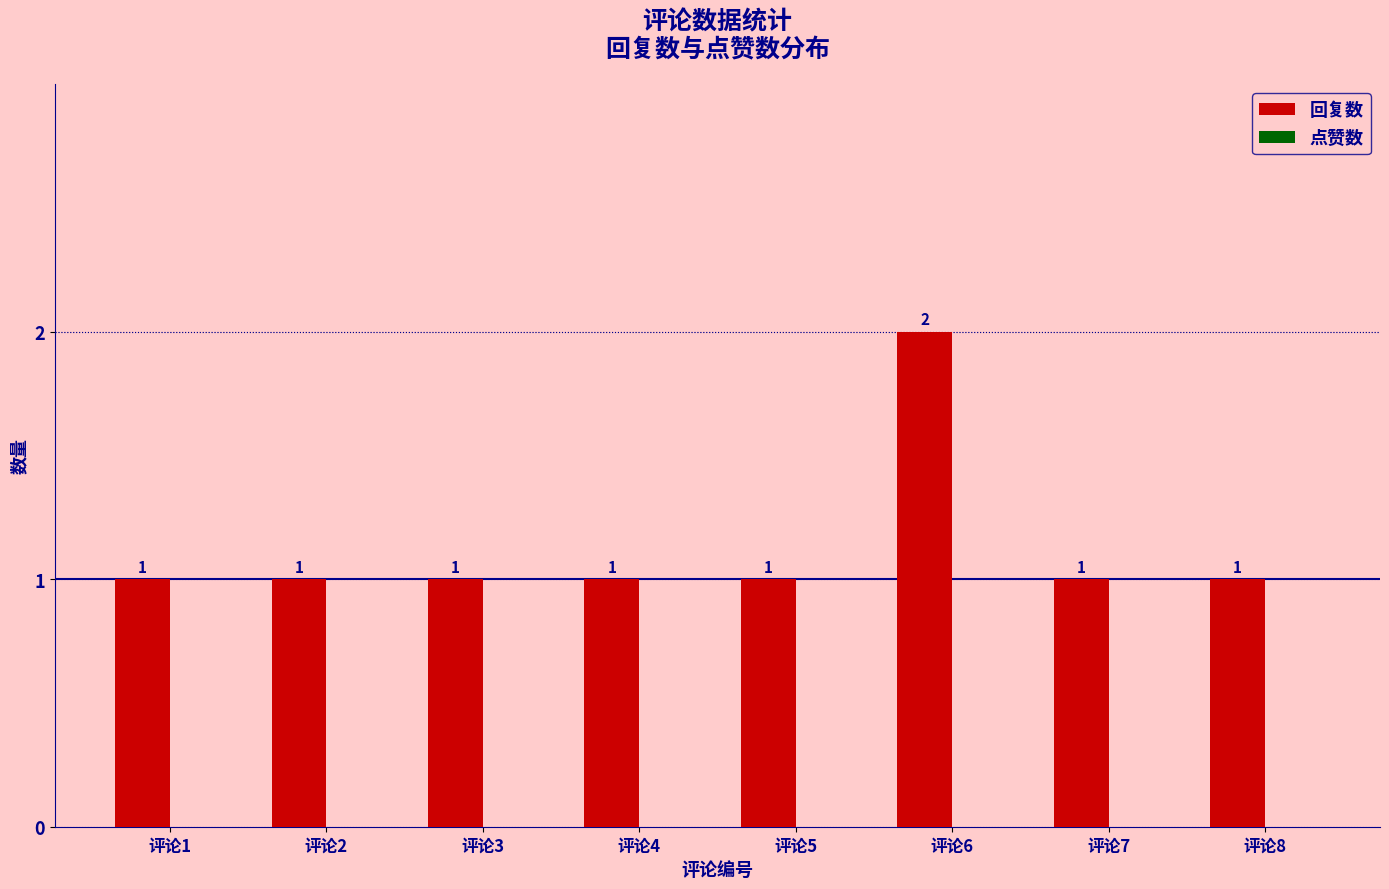

Count the values in the range 1 to 2.

8